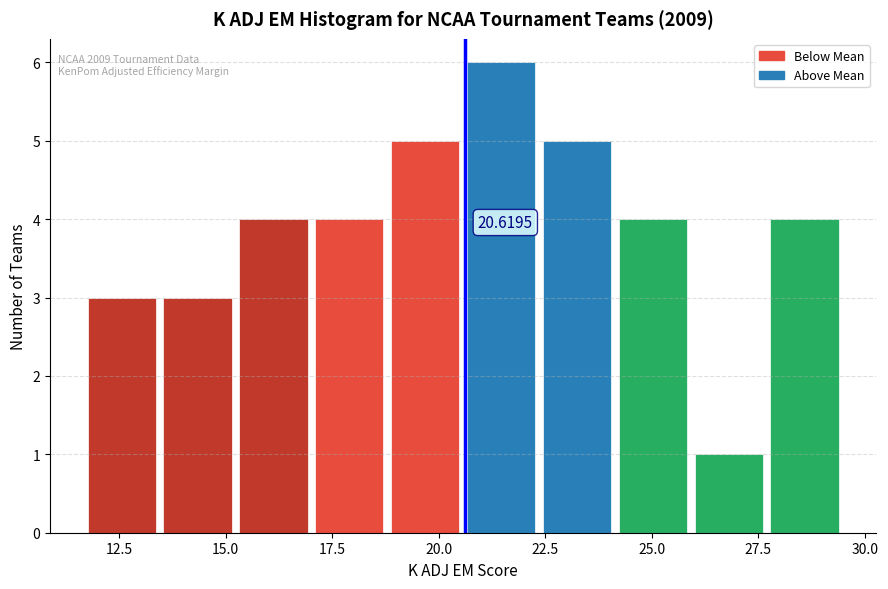

Read against the x-axis, roughly where is the centre of the tallest bar?

21.5